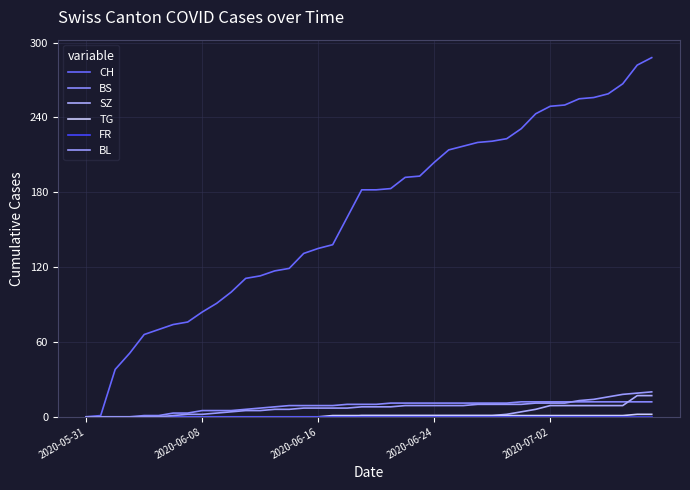

True or false: FR has more than 1 interior local peaks.

False